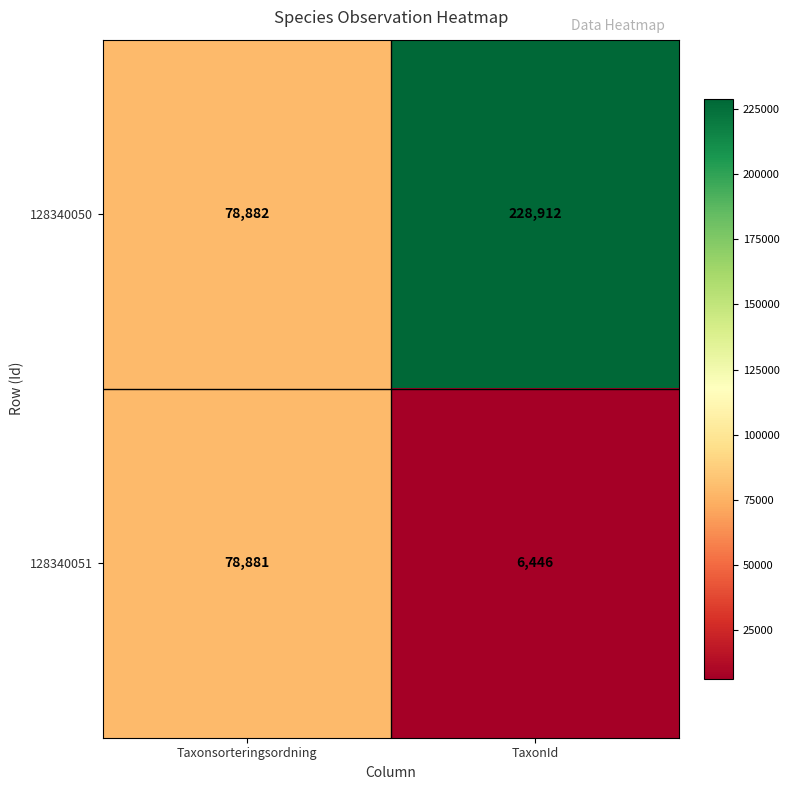

Which series has the largest total across all categories?

128340050